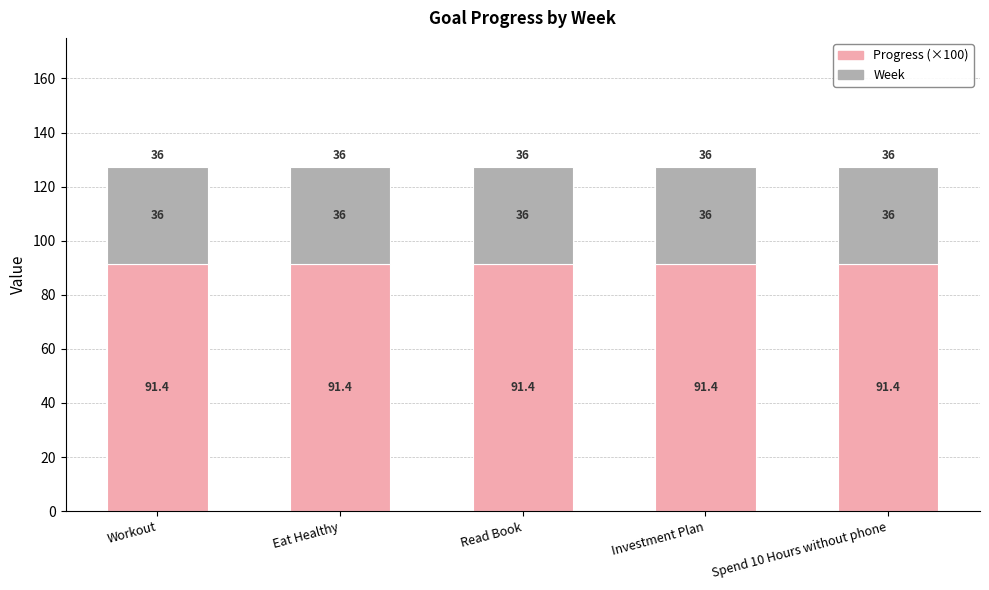

The value of Progress (×100) at Eat Healthy is 24.1. True or false?

False